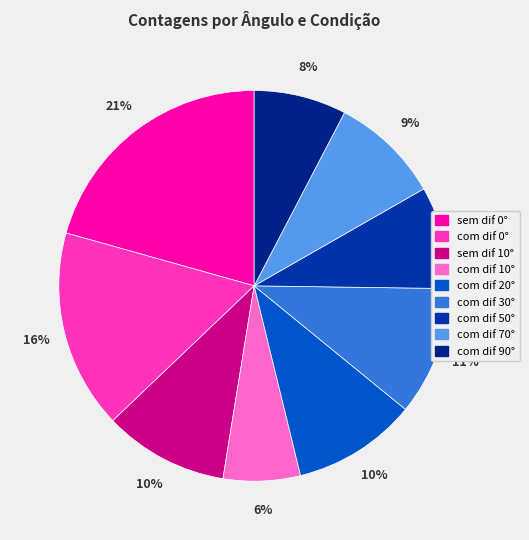

Do com dif 20° and com dif 70° together represent more than half of the pie?

No